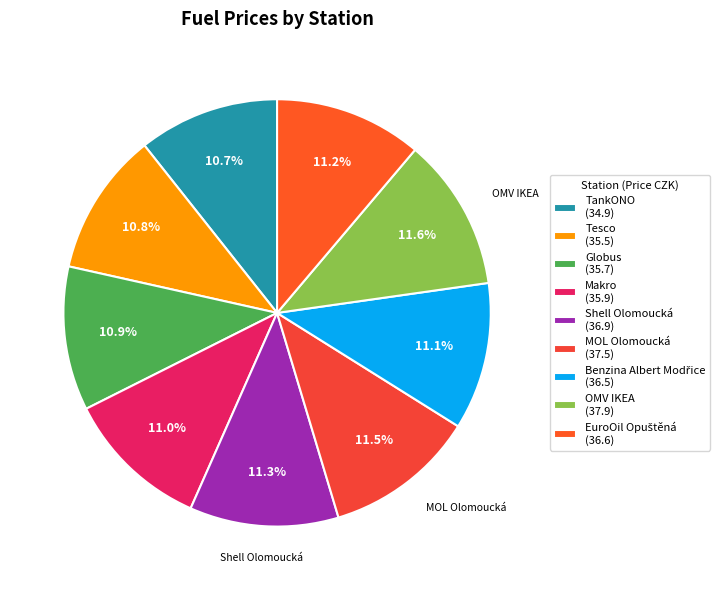

How many slices are in this pie chart?

9